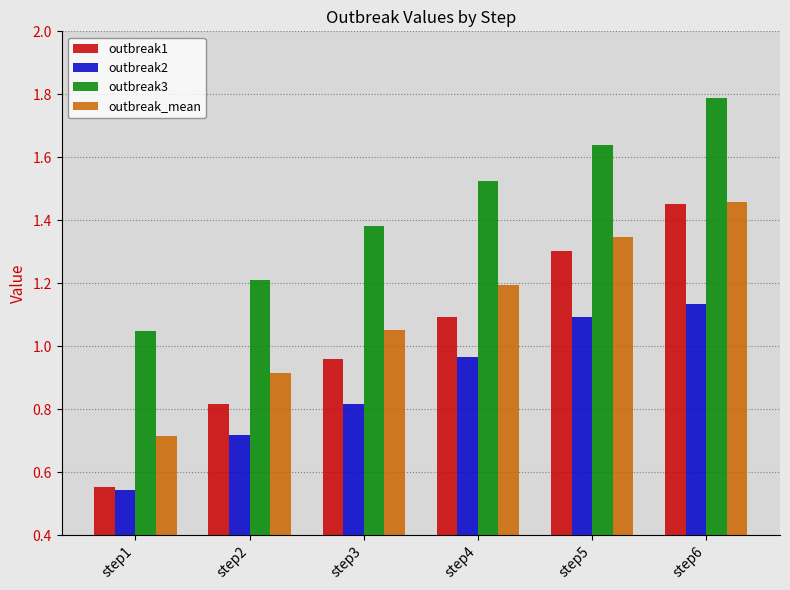

What is the total value across all series at step6?

5.8